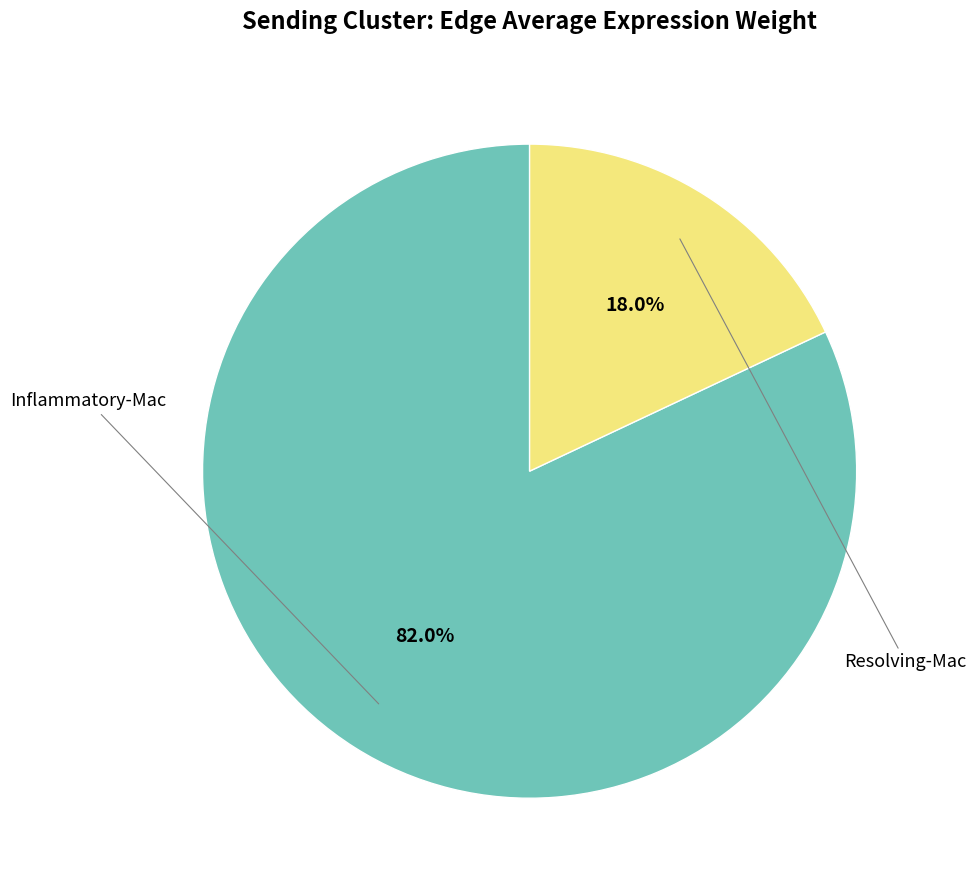

Is there a majority slice in this chart?

Yes